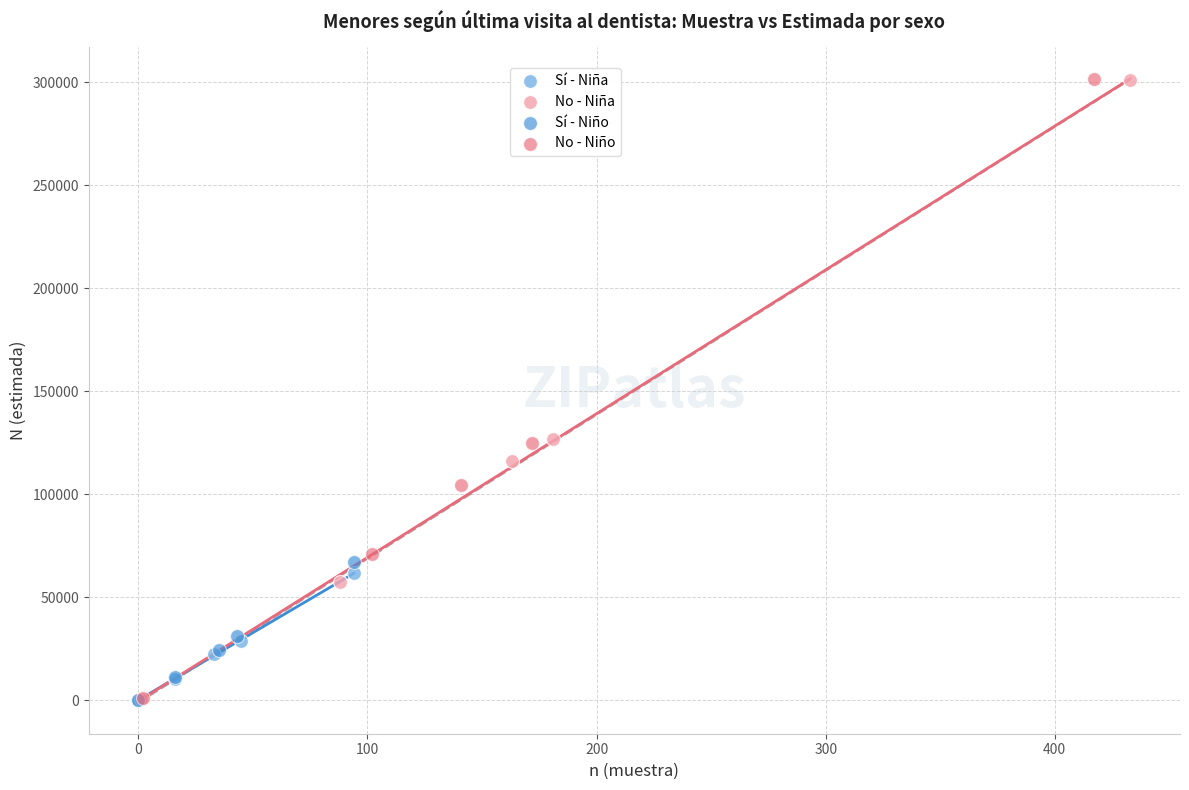

Which series has the largest Y range (max minus min)?

No - Niña